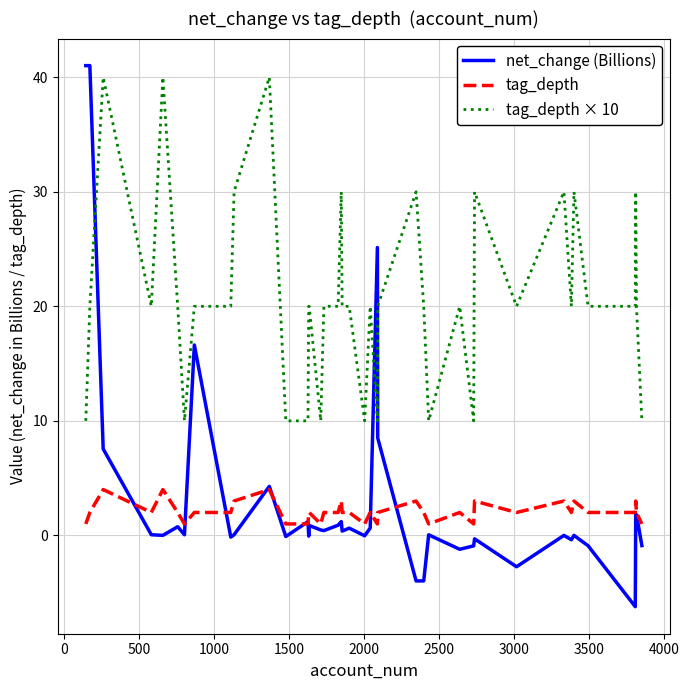

Which series has the largest range (max minus min)?

net_change (Billions)